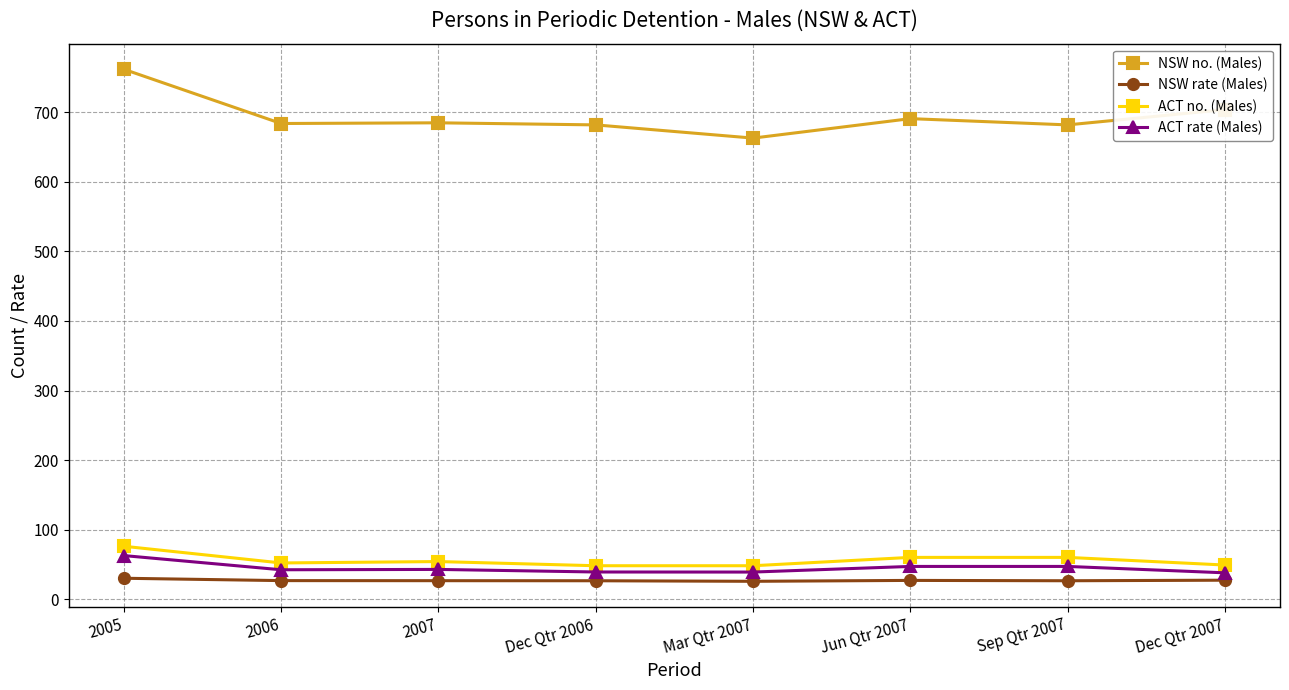

What is the total value across all series at Dec Qtr 2007?

818.0